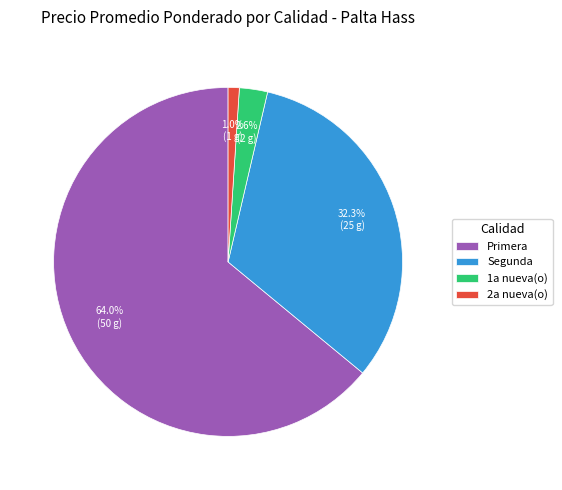

How many segments does this pie chart have?

4